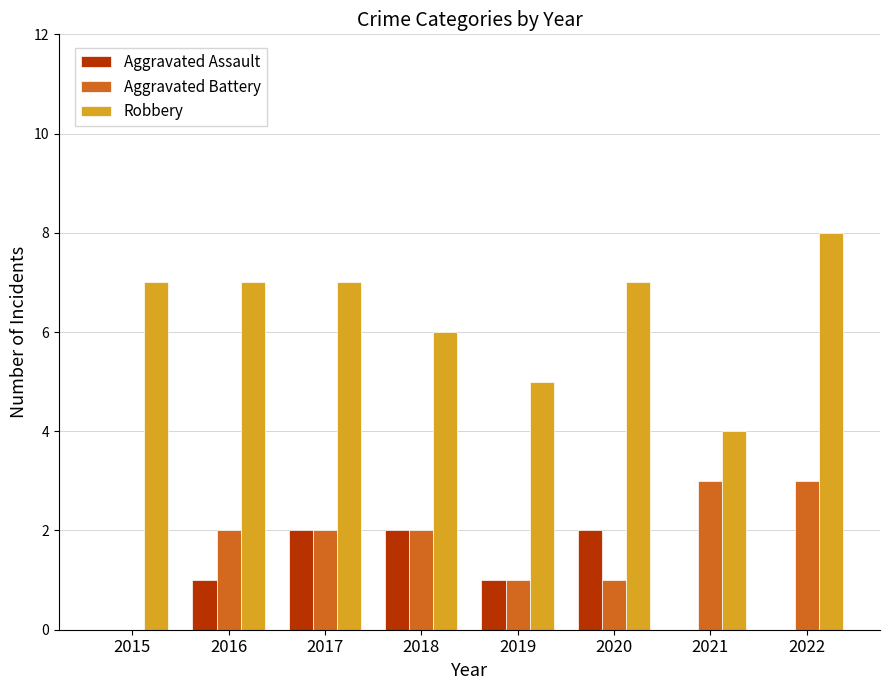

What is the total value across all series at 2017?

11